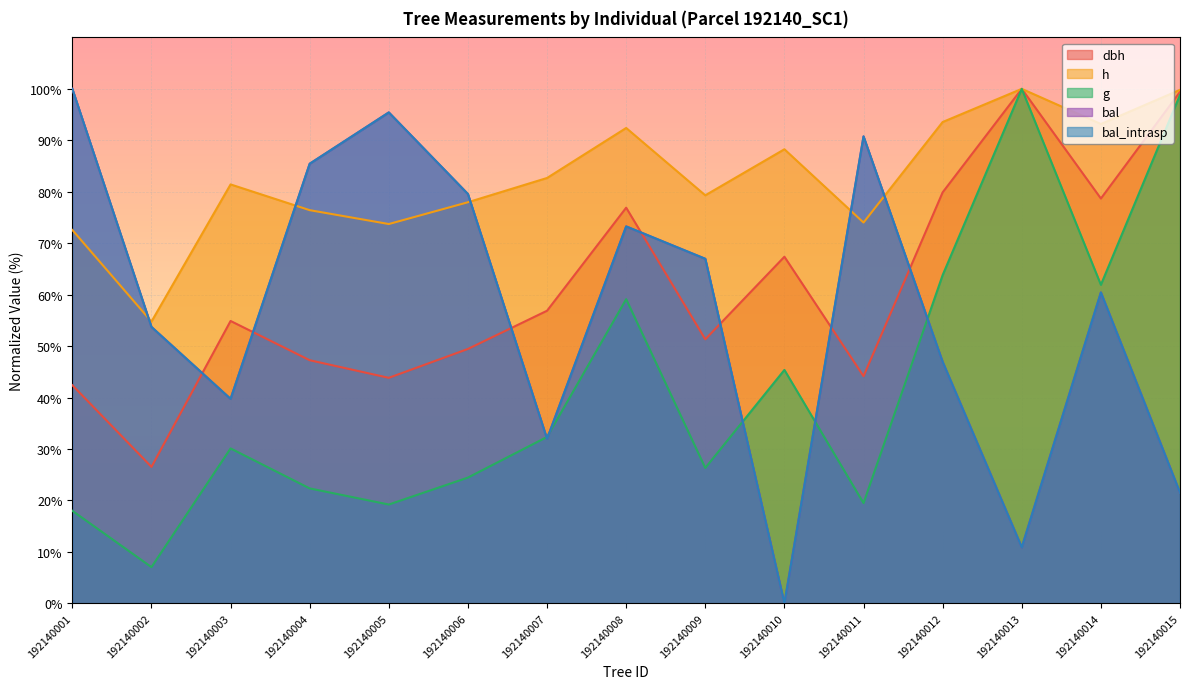

Which label corresponds to the largest value in the chart?

192140013